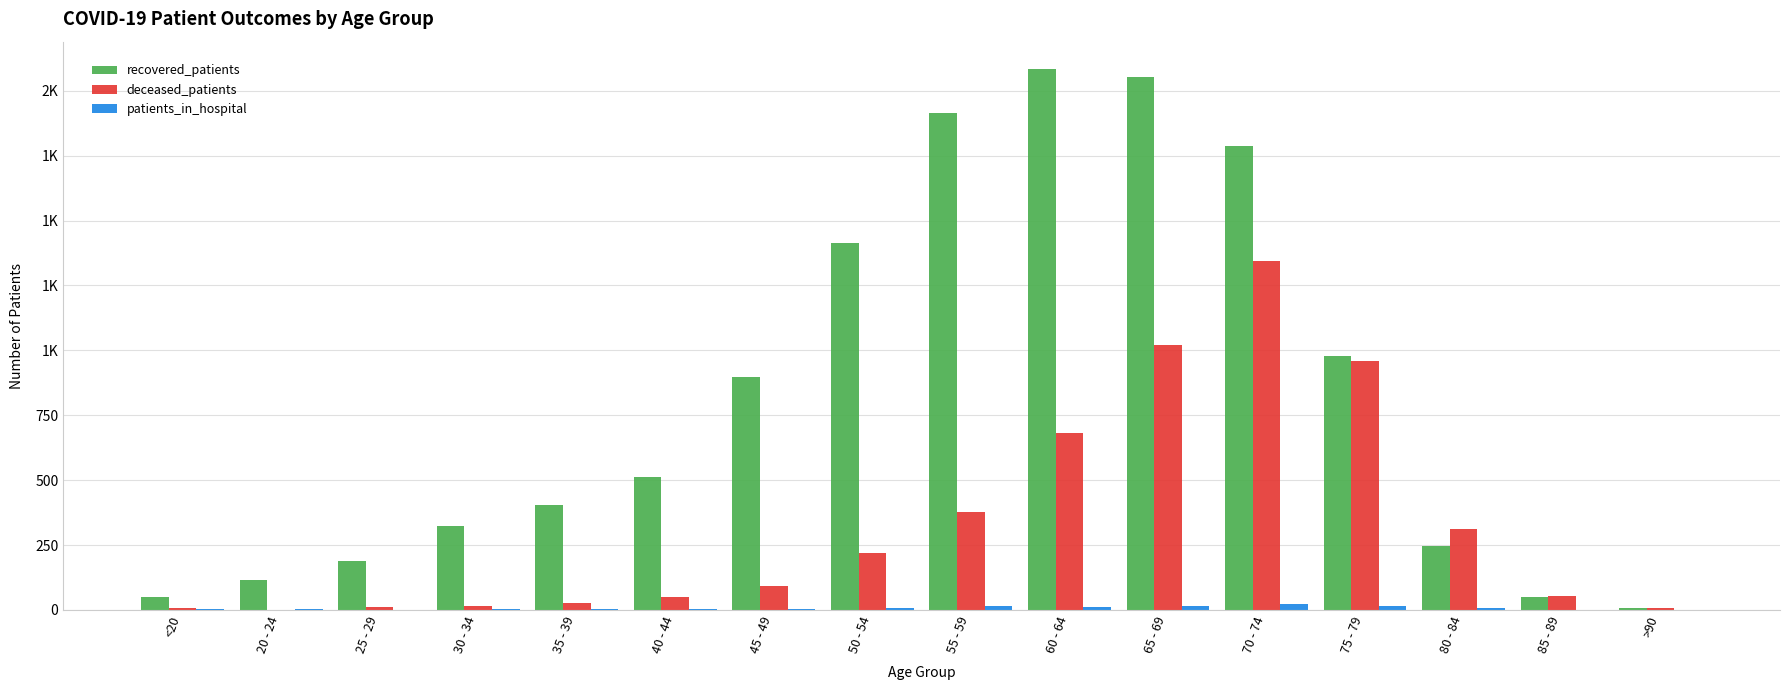

What are all the series names shown in the legend?

recovered_patients, deceased_patients, patients_in_hospital